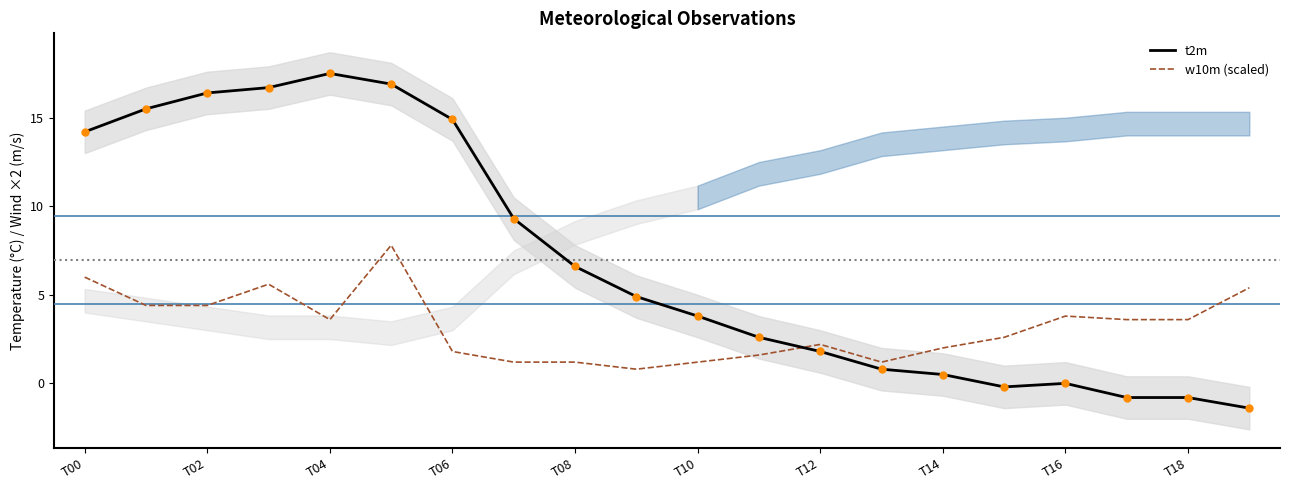

What is the highest value of the t2m series?

17.5